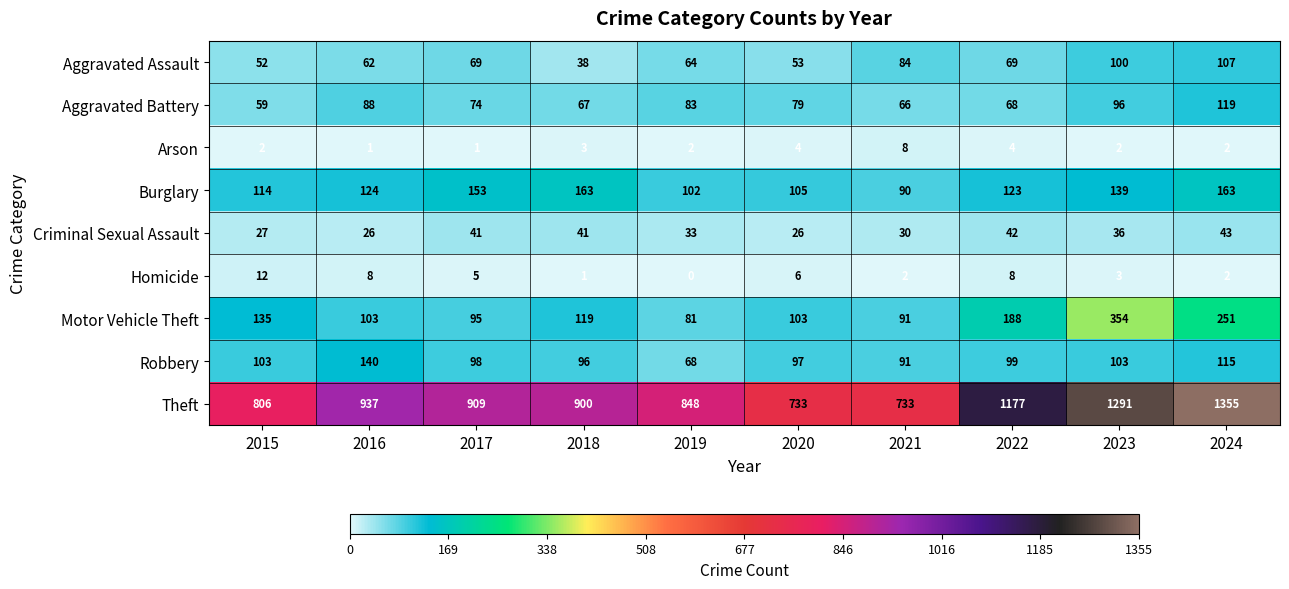

At which category is the sum across all series the highest?

2024